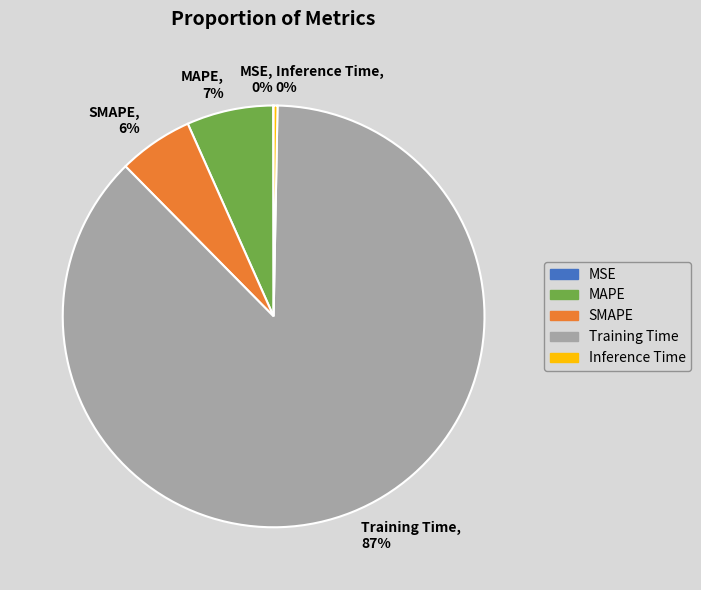

Combined, do Inference Time and SMAPE account for over 50%?

No